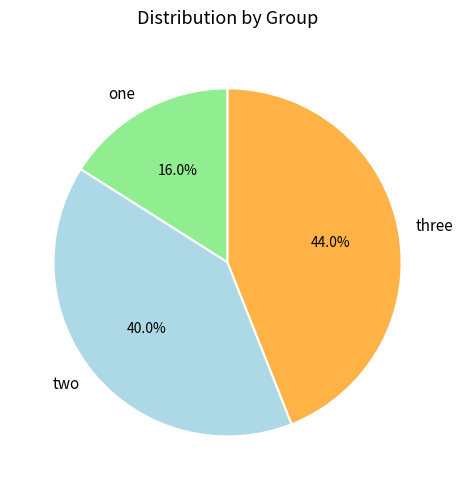

The one slice represents 2% of the pie. True or false?

False